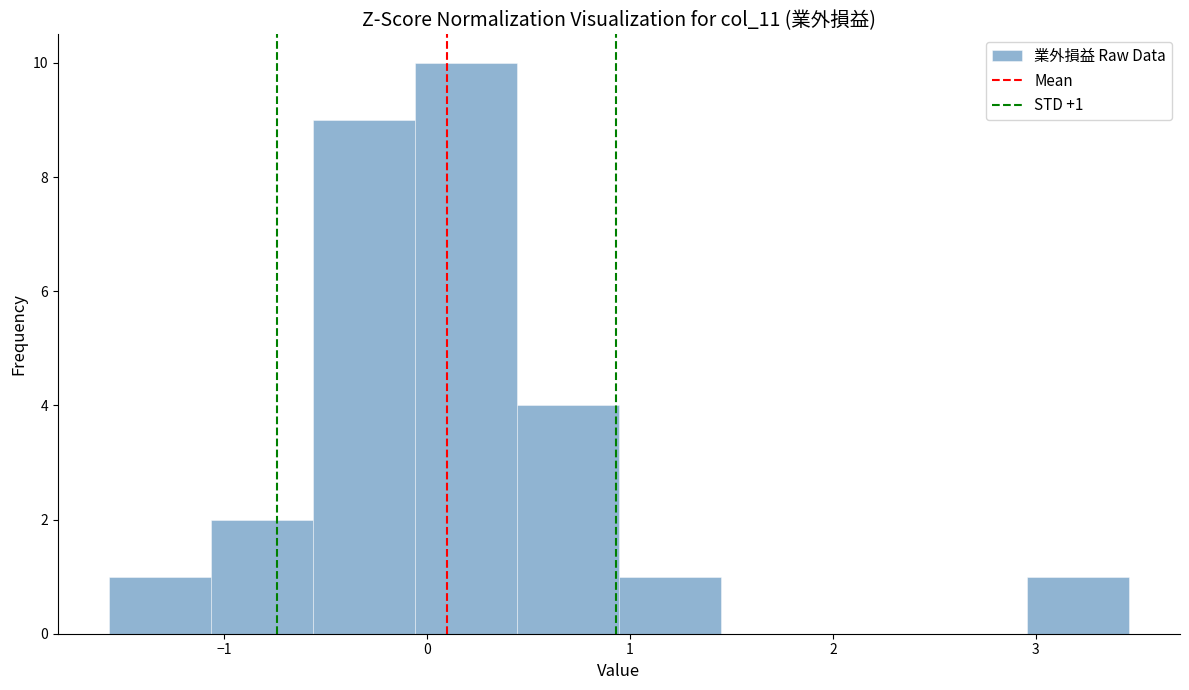

Over which range of the x-axis is the bar tallest?

-0.1 to 0.4